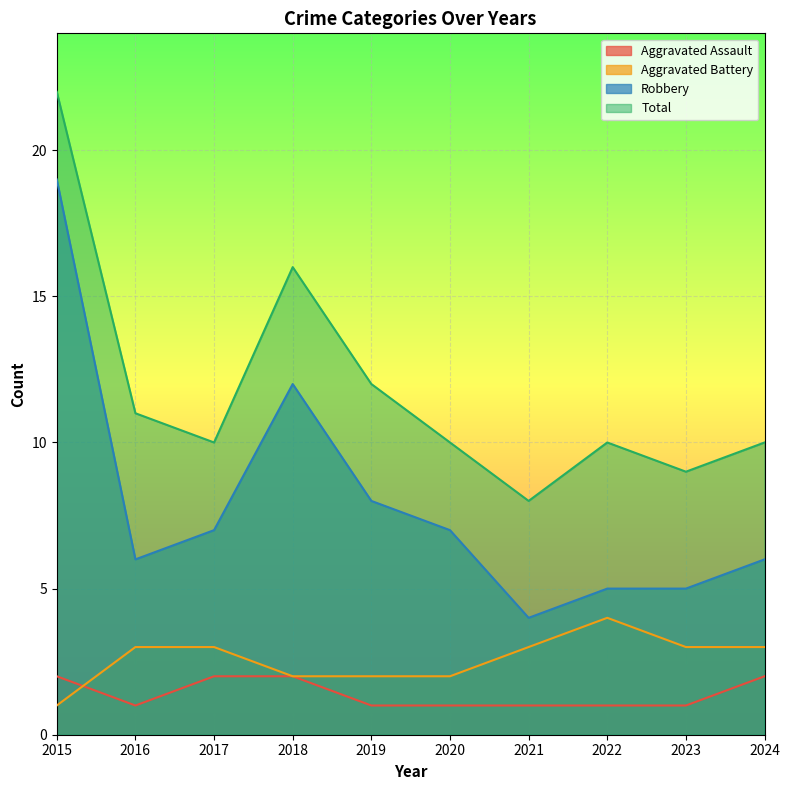

What is the total value across all series at 2015?

44